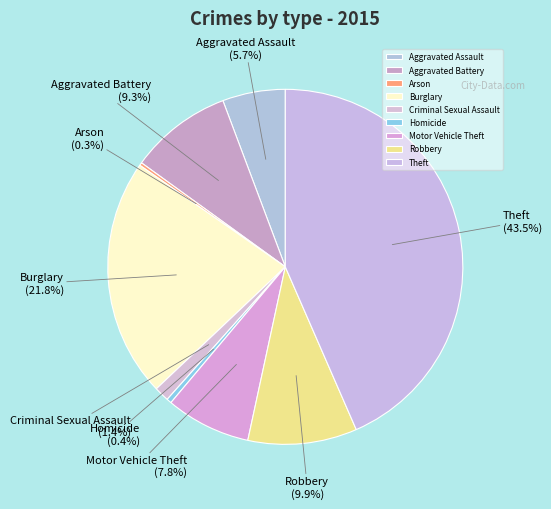

Which slice is the largest?

Theft